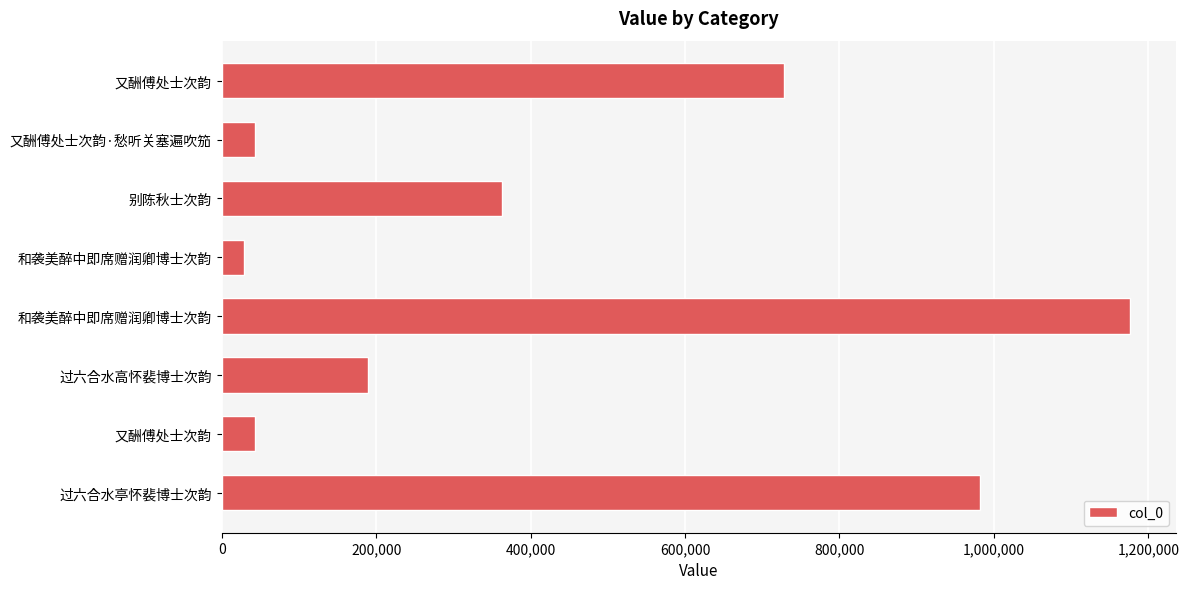

How many data points are less than 362626?

4